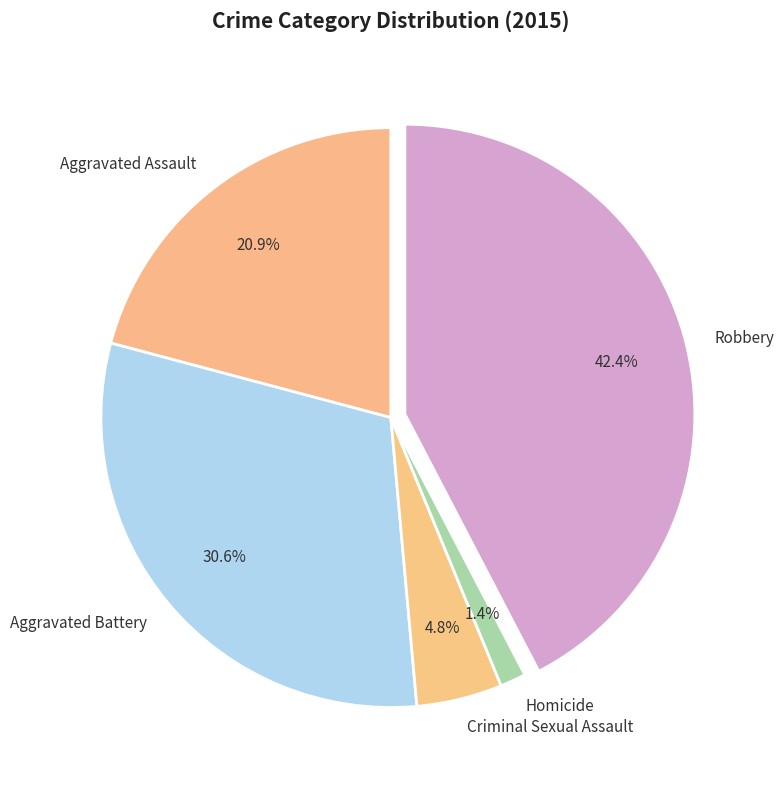

What is the ratio of the value at Aggravated Battery to the value at Criminal Sexual Assault?

6.4